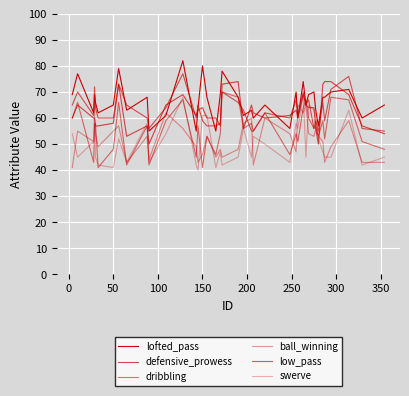

Does the chart have visible grid lines?

Yes